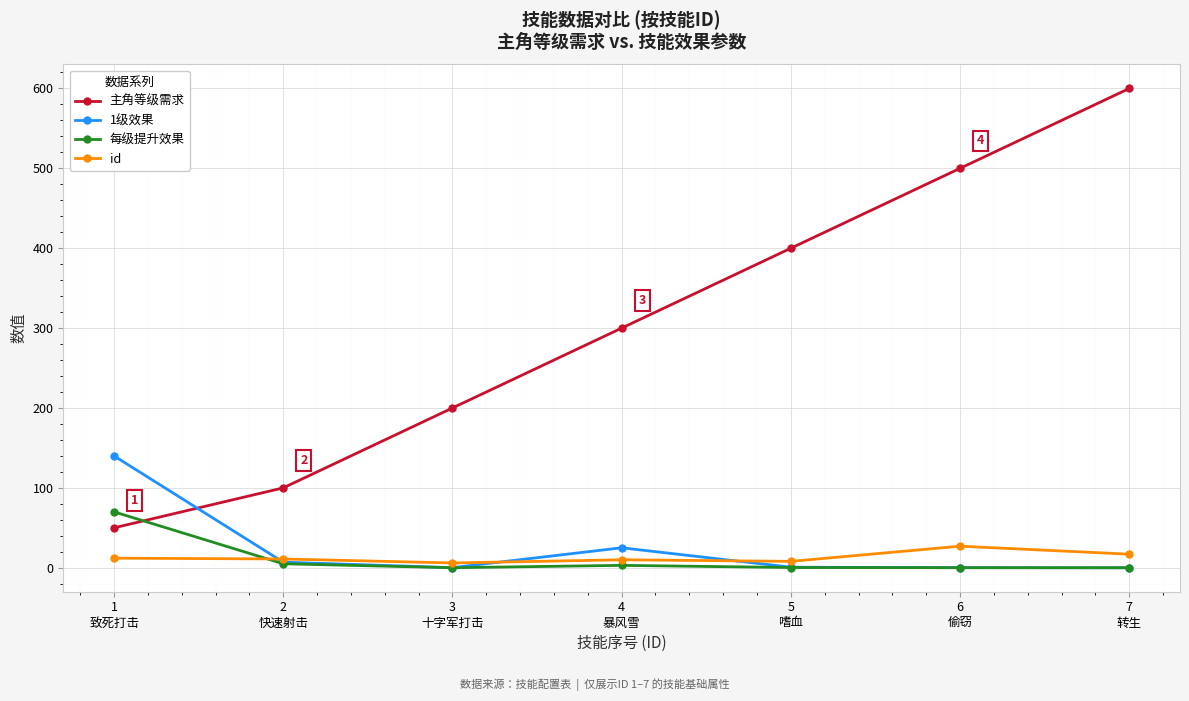

True or false: id and 主角等级需求 intersect in this chart.

False